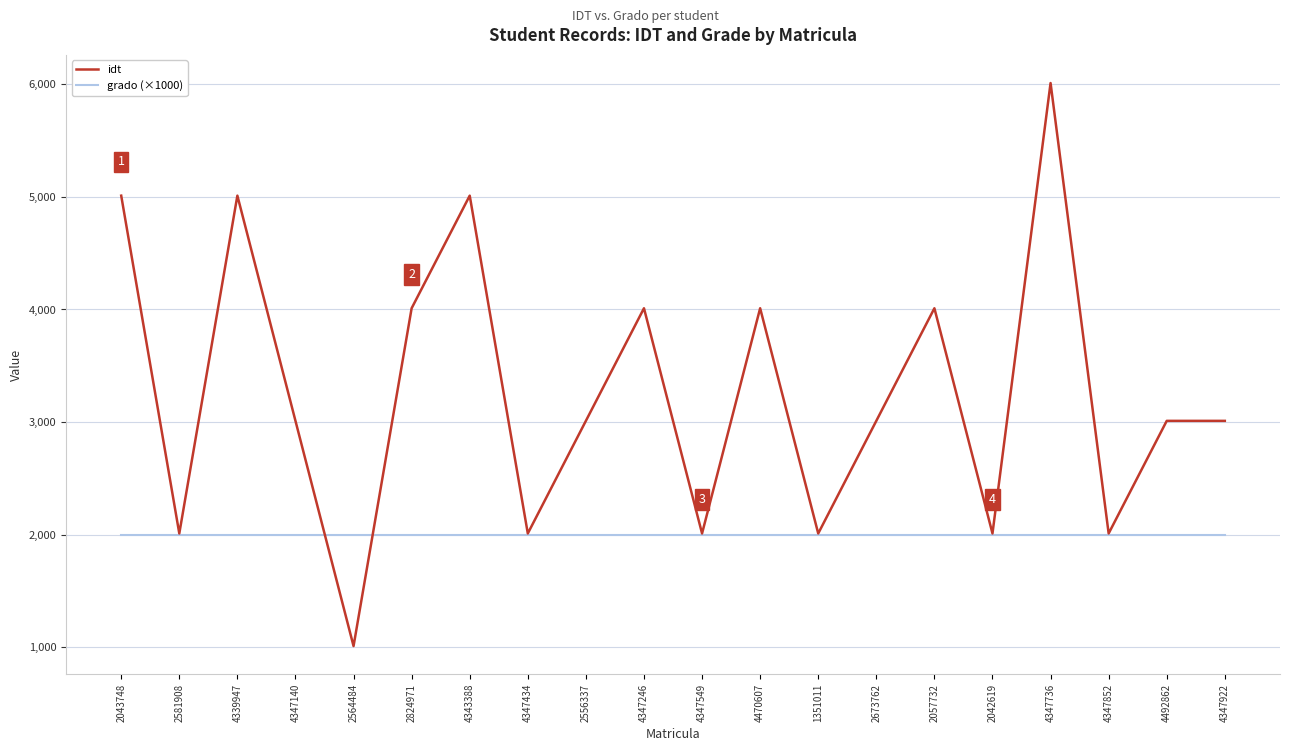

What position from the right is 4347736?

4